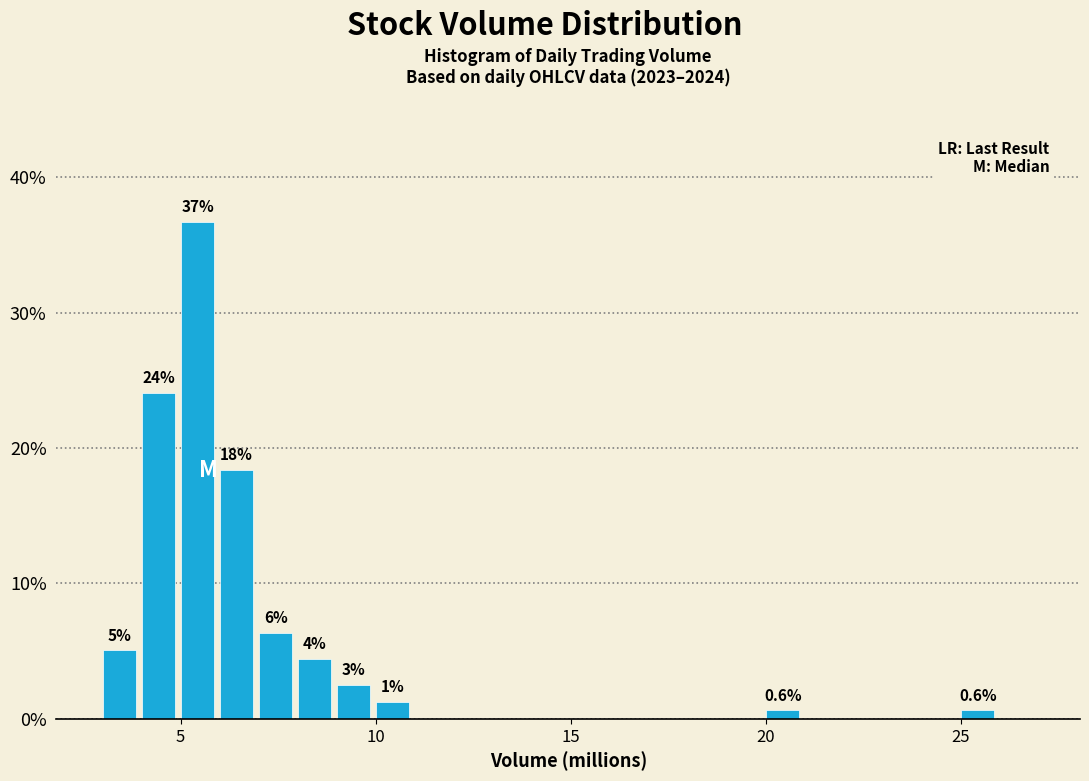

Around what value on the x-axis is the tallest bar? Give the approximate position of its centre, as read against the axis.

5.5